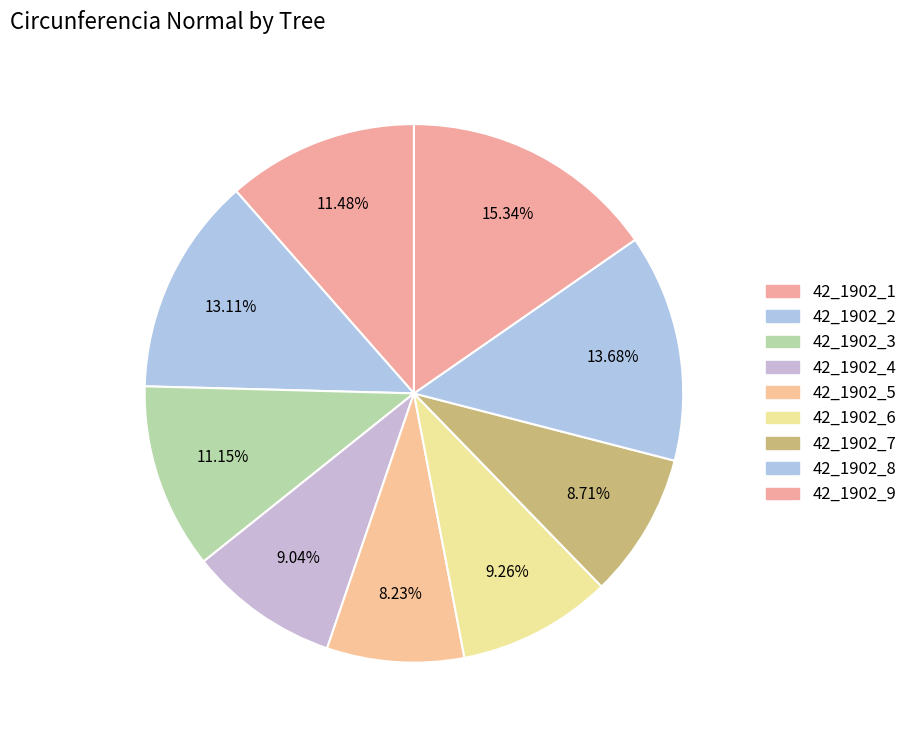

To the nearest percent, what is the difference between the largest and smallest slice percentages?

7%